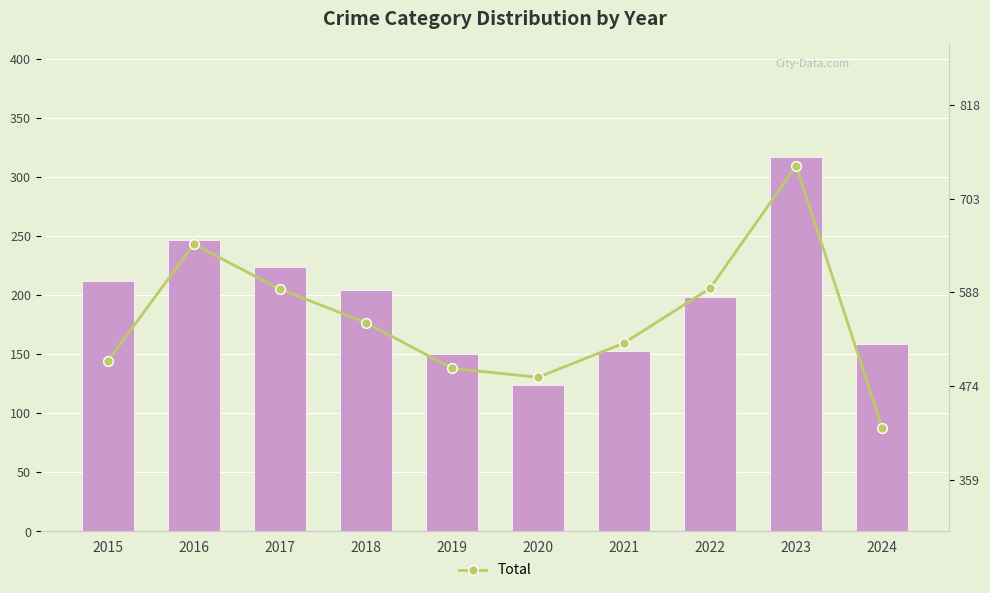

What is the average value of the Robbery series?

199